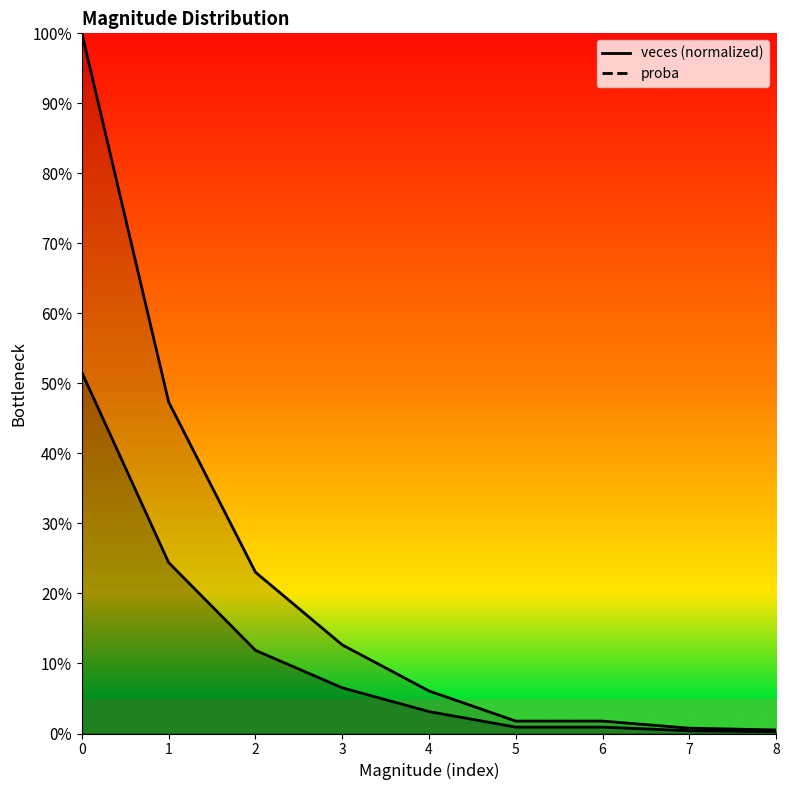

Between 7 and 3, which is larger?

3